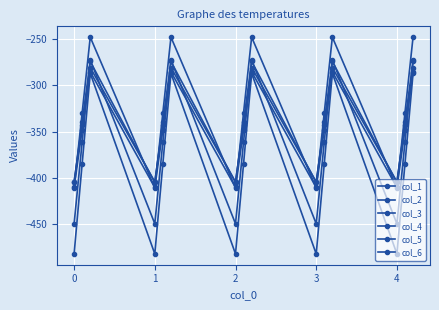

At which label does col_1 first exceed -384?

1